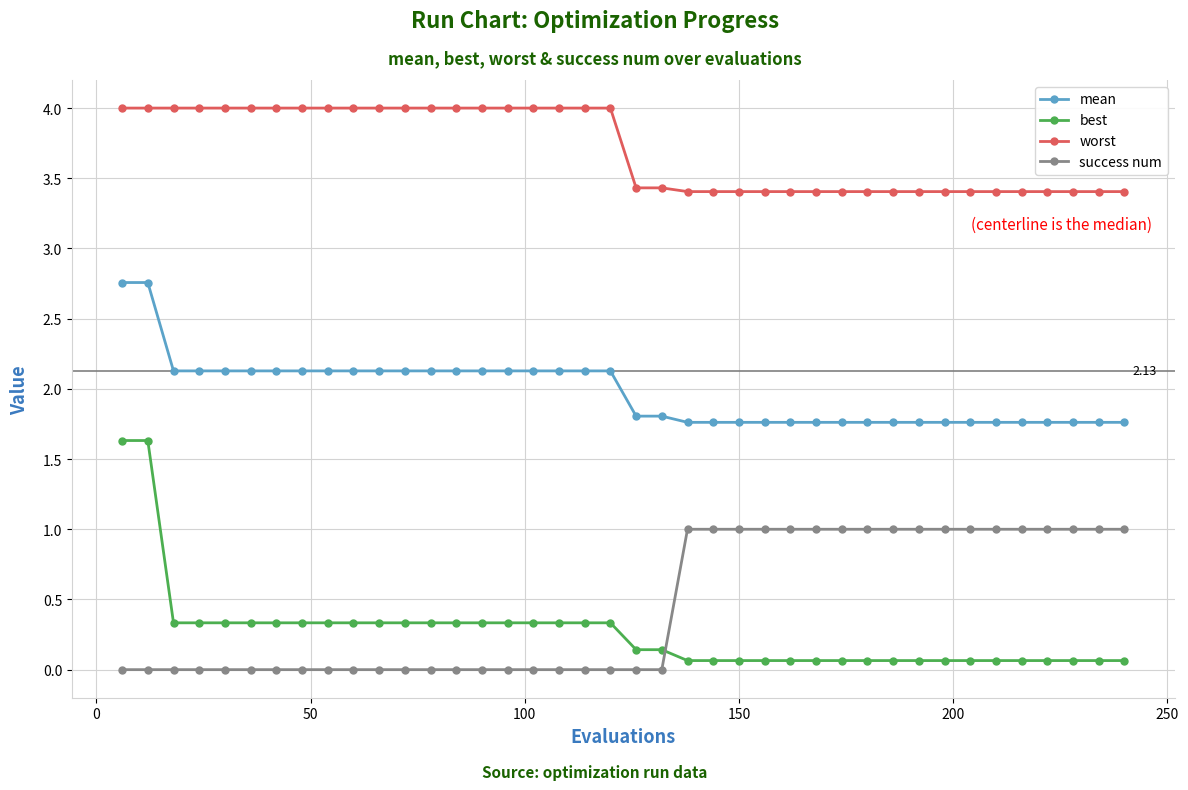

True or false: best and worst cross at least once.

False